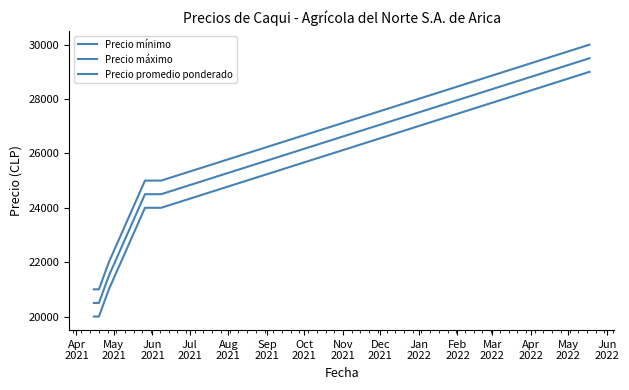

Does the chart display data point markers on the line(s)?

No